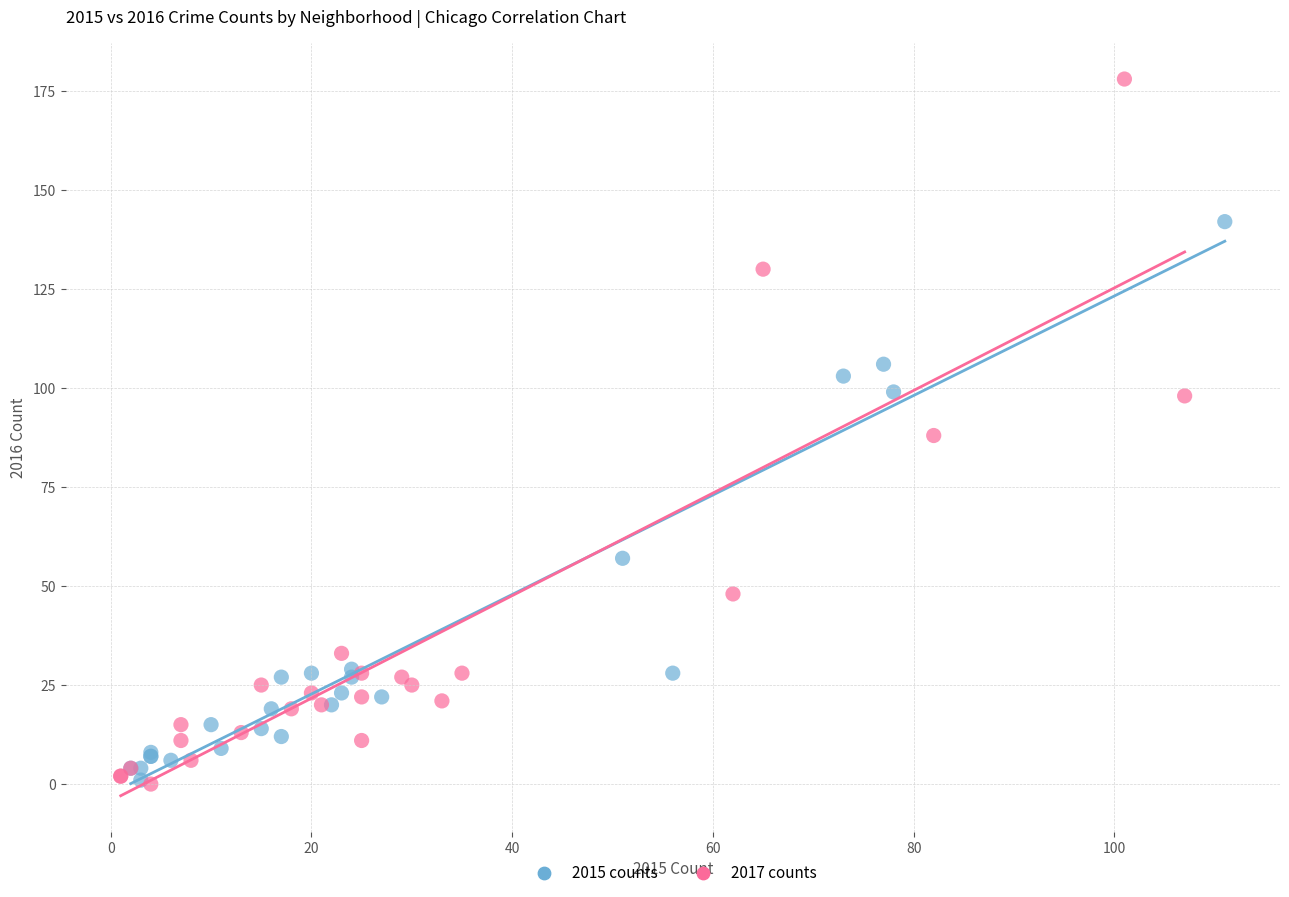

Which series has the widest spread of Y values?

2017 counts